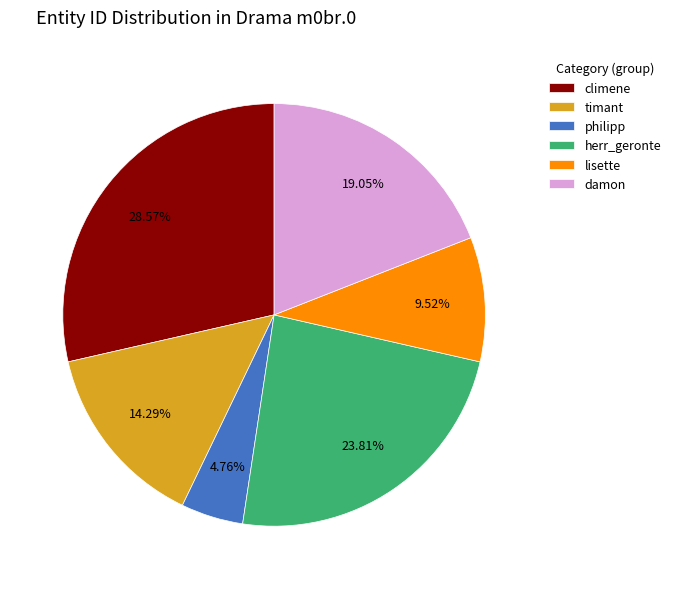

Which slice is the largest?

climene